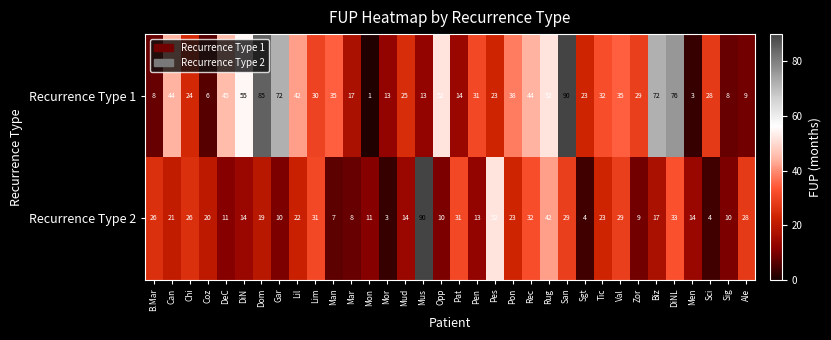

What is the spread (max minus min) of values at Sig?

2